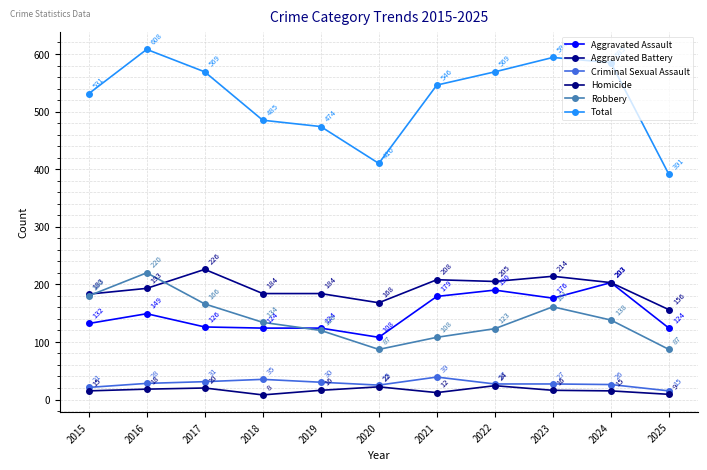

What is the sum of the Homicide values at 2015 and 2022?

39